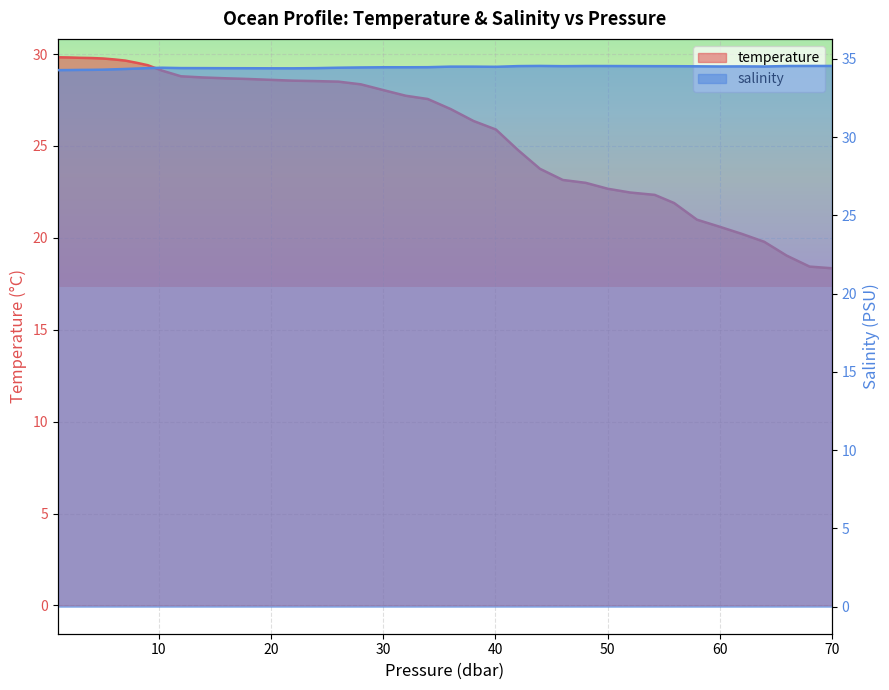

Which category has the lowest value in the salinity series?

1.0